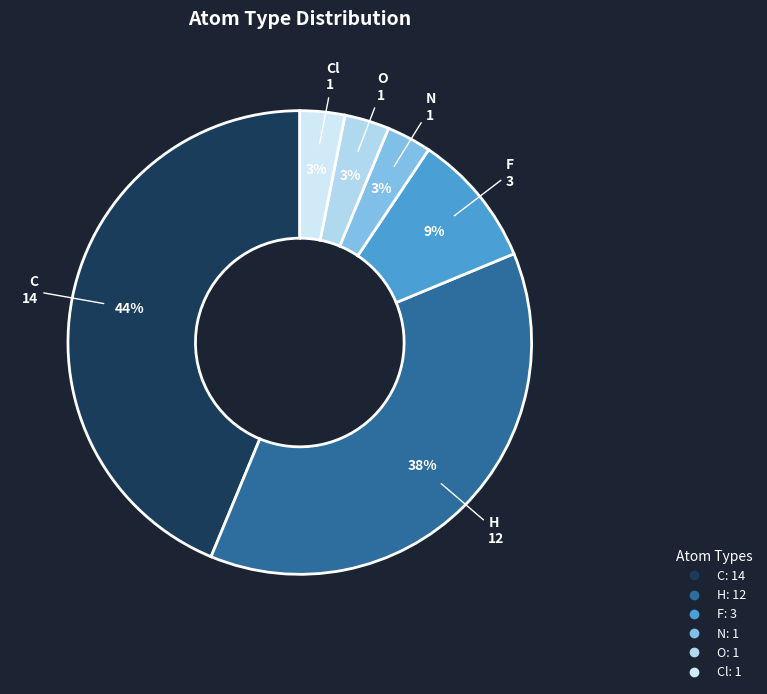

Which category has the biggest portion of the pie?

C